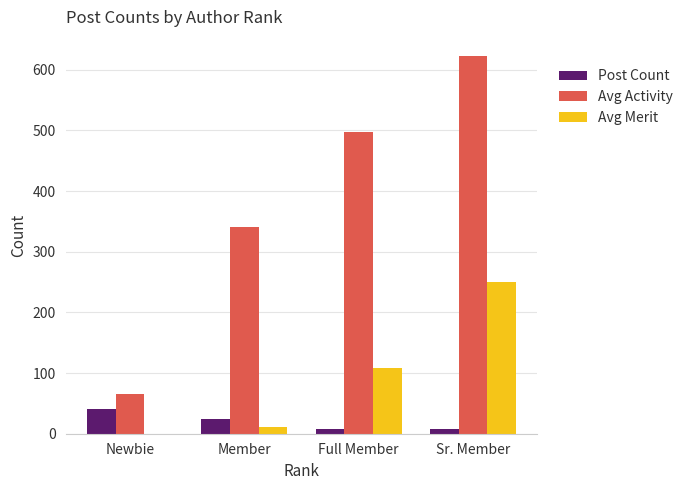

The value of Avg Activity at Full Member is 261. True or false?

False